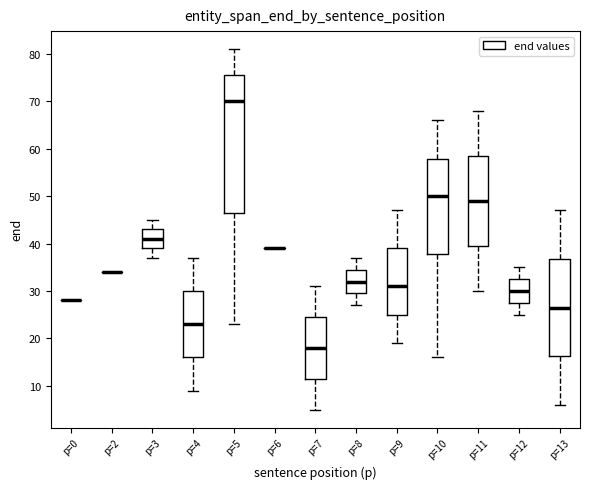

Which box is the tallest, from its lower edge to its upper edge?

p=5